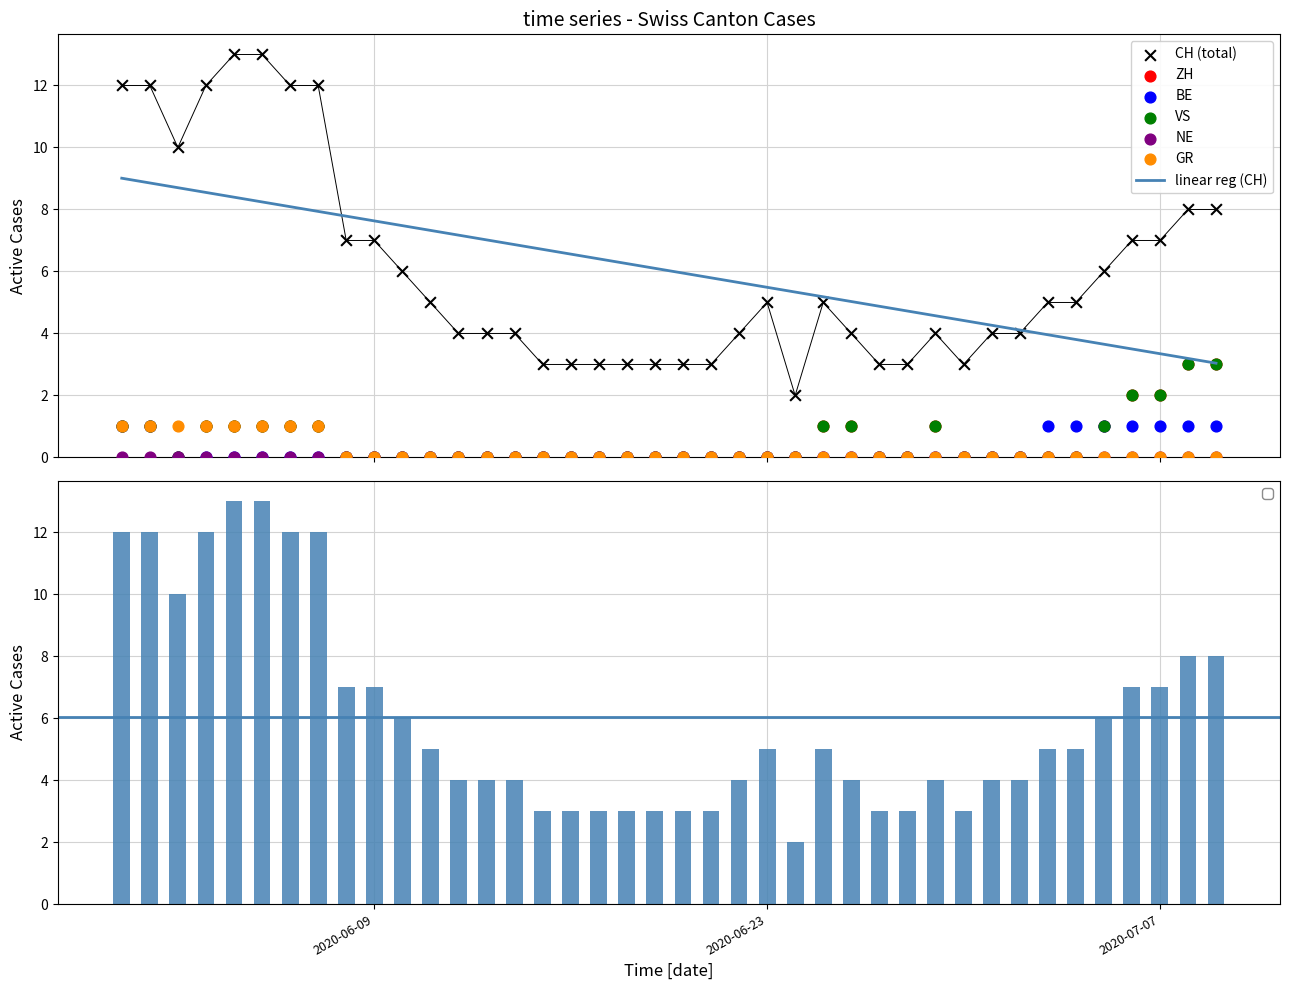

Which series has the largest total across all categories?

CH